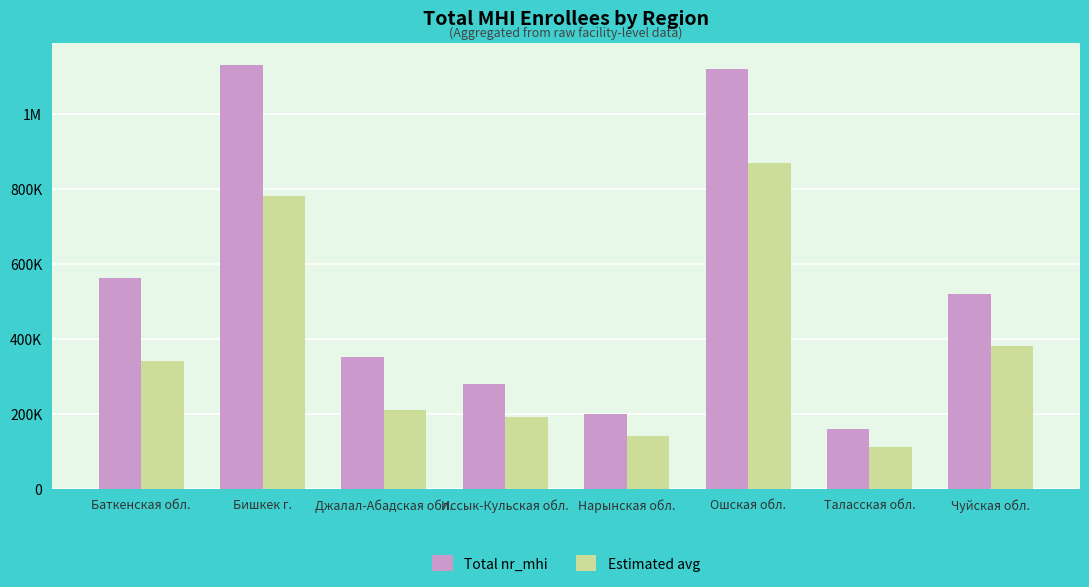

At Баткенская обл., list the series in order from largest to smallest.

Total nr_mhi, Estimated avg